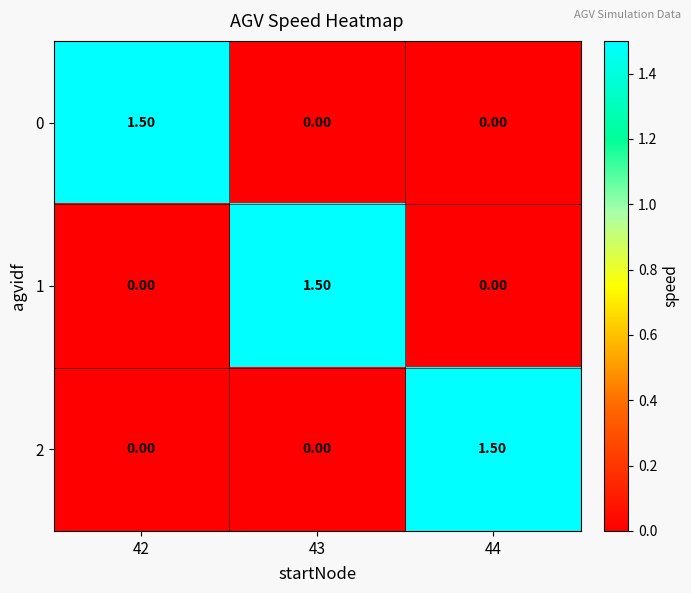

What is the spread (max minus min) of values at 43?

1.5